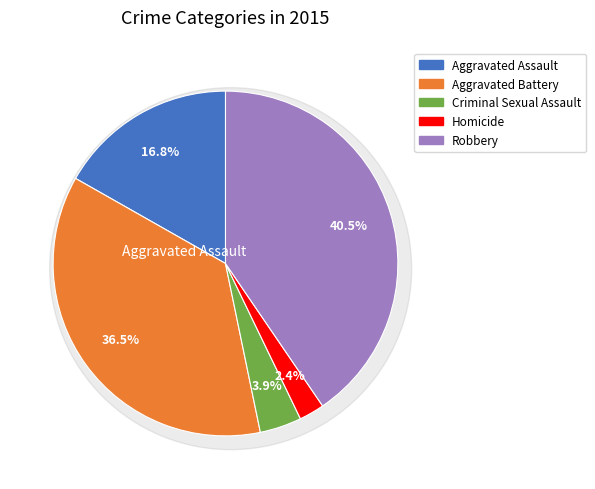

Count the number of slices in the pie.

5